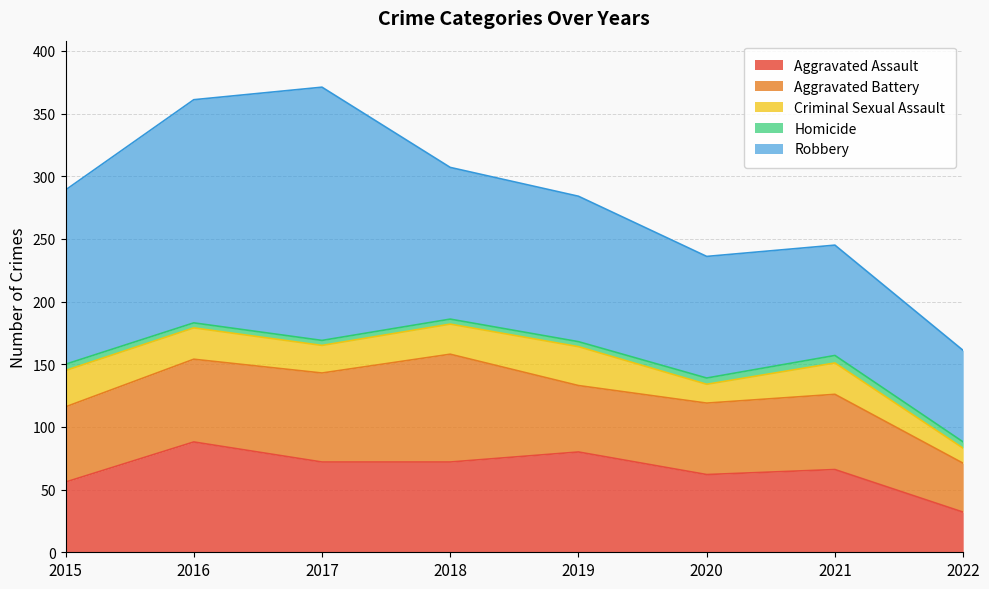

In Criminal Sexual Assault, how many points are lower than both neighbors (excluding endpoints)?

2